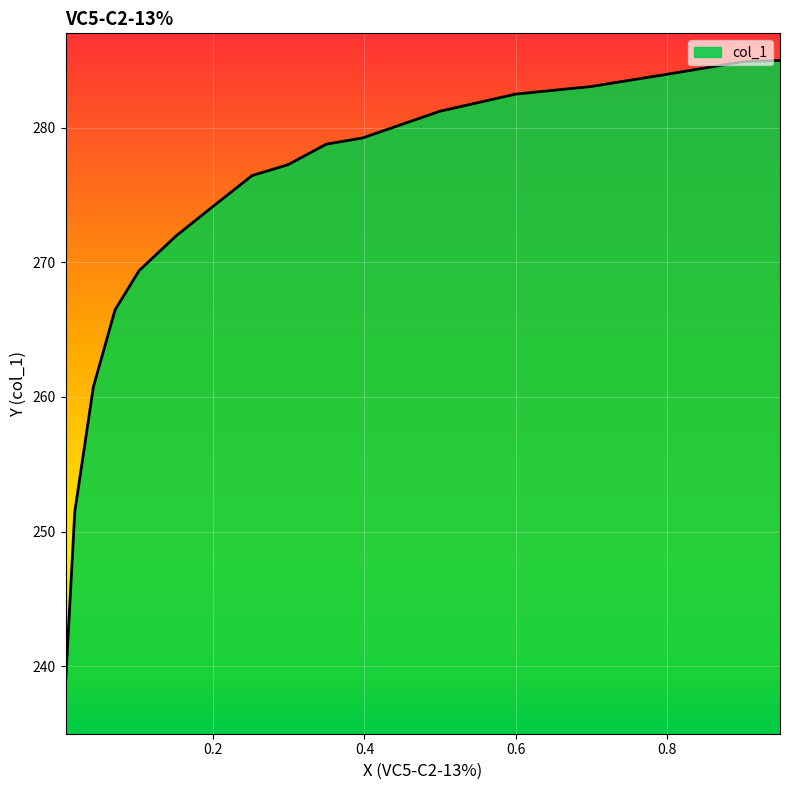

What is the difference between the maximum and minimum values?

46.3